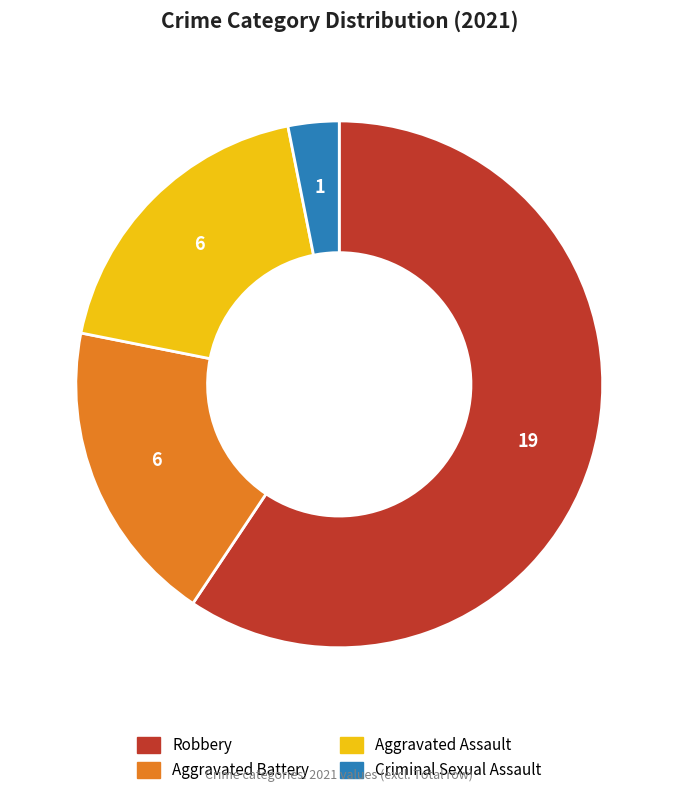

Does any single category account for the majority?

Yes